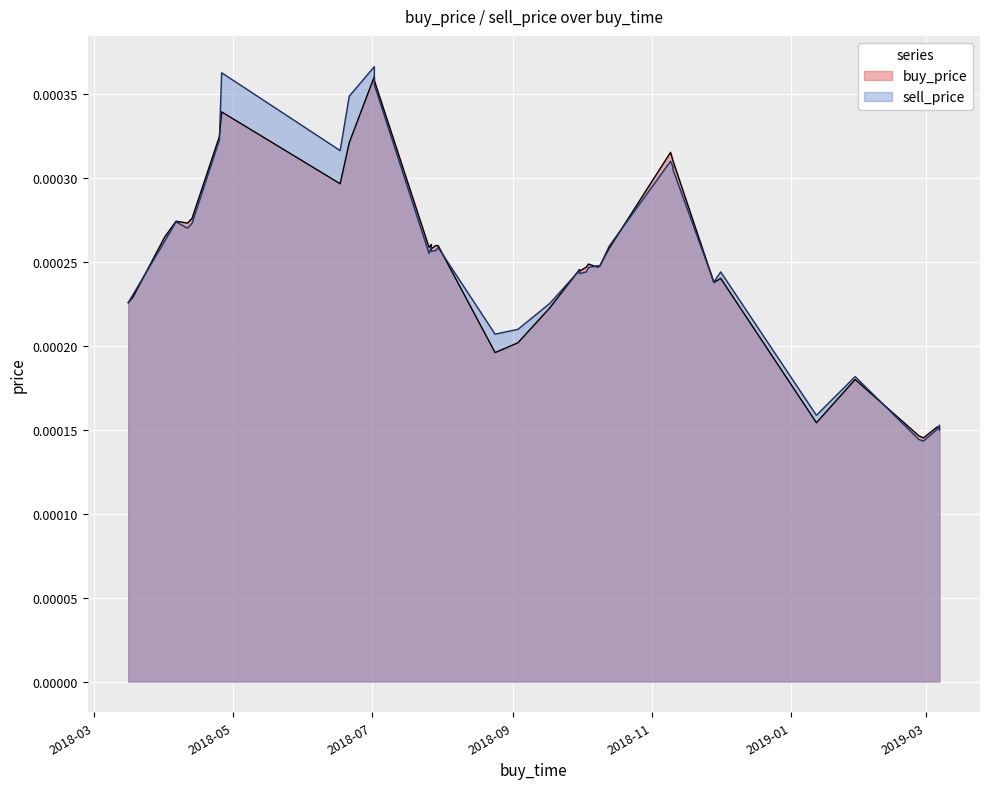

How many lines are shown in the chart?

2